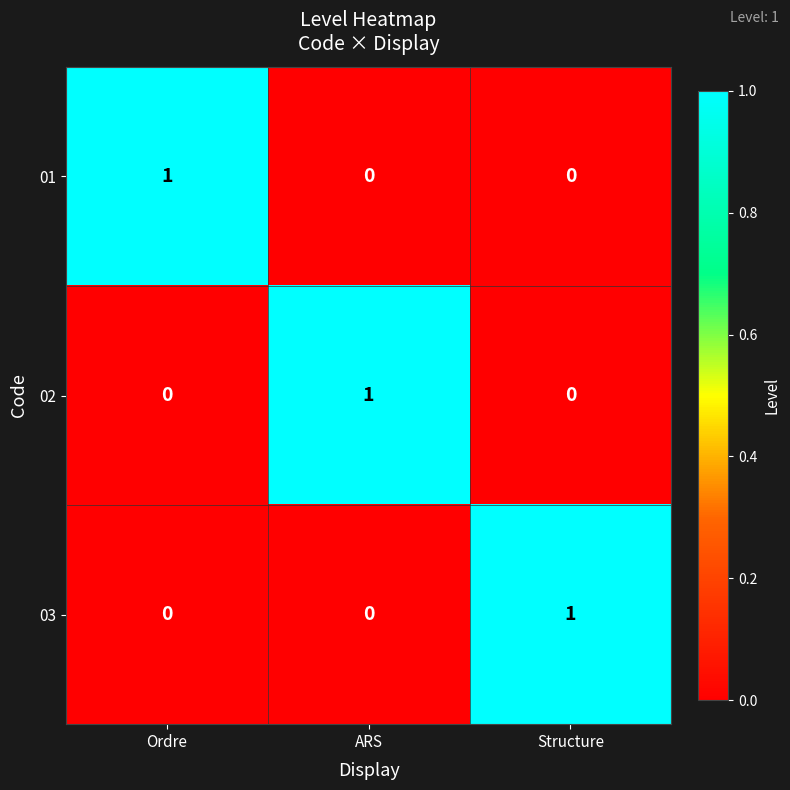

Reading left to right, list all the values displayed in this chart.

01: Ordre=1	ARS=0	Structure=0
02: Ordre=0	ARS=1	Structure=0
03: Ordre=0	ARS=0	Structure=1